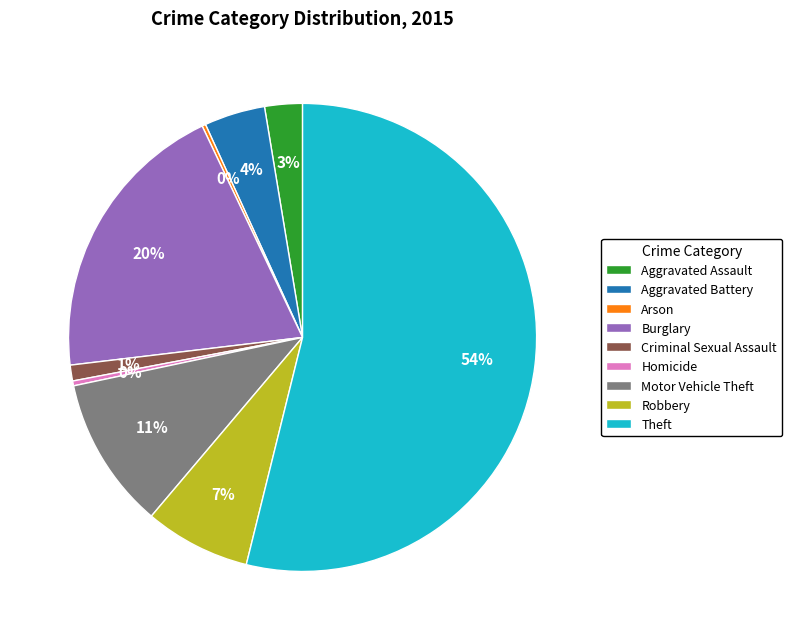

Which has a higher value, Homicide or Aggravated Assault?

Aggravated Assault